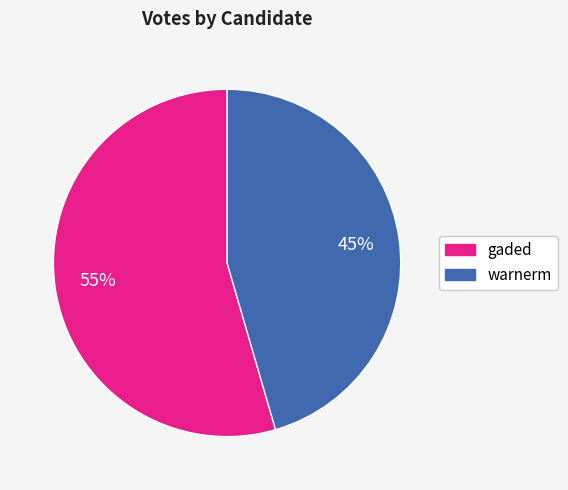

What is the smallest slice in the pie chart?

warnerm